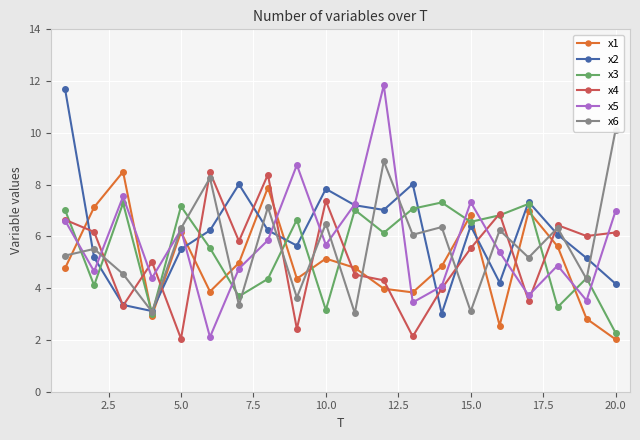

What is the maximum value for x3?

7.3